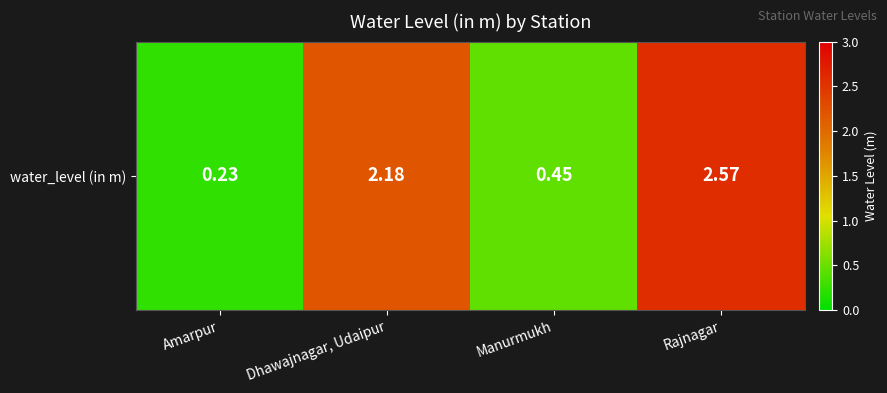

Reading right to left, transcribe all the data shown in this chart.

2.6	0.5	2.2	0.2